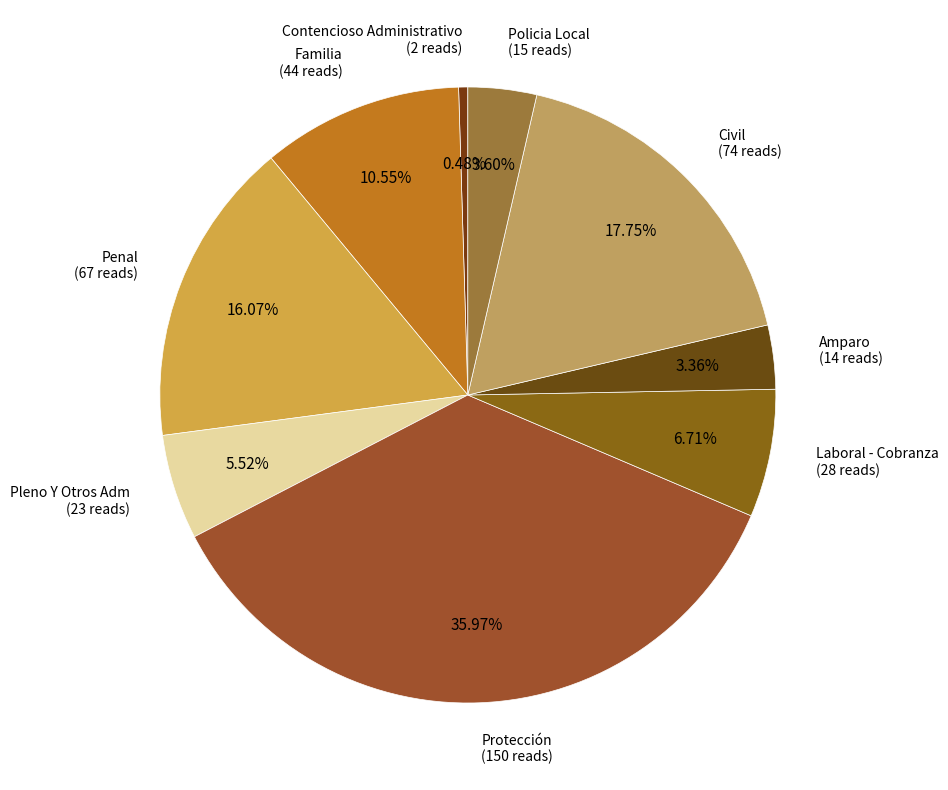

Combined, do Protección and Amparo account for over 50%?

No